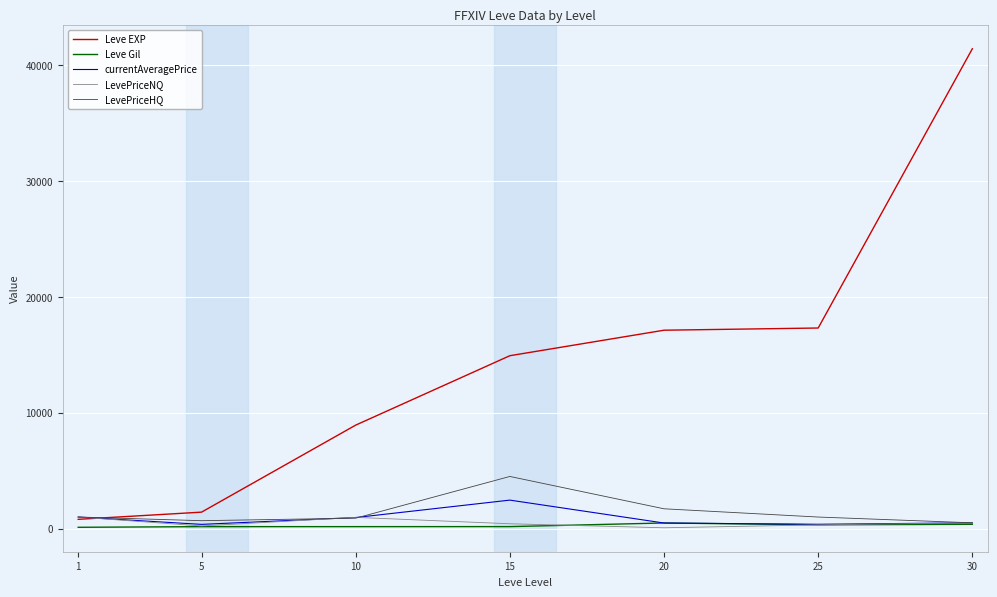

What is the average value of the Leve EXP series?

14558.6